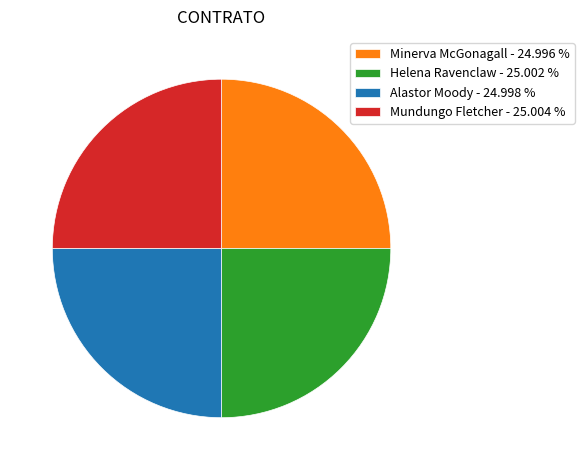

Is there a majority slice in this chart?

No